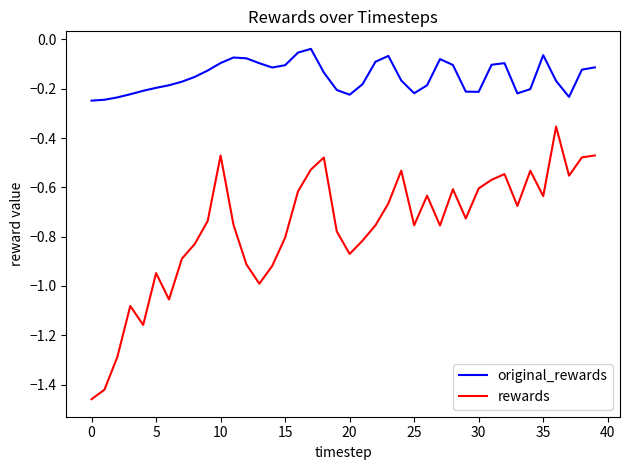

List the series in order of their peak value, lowest first.

rewards, original_rewards